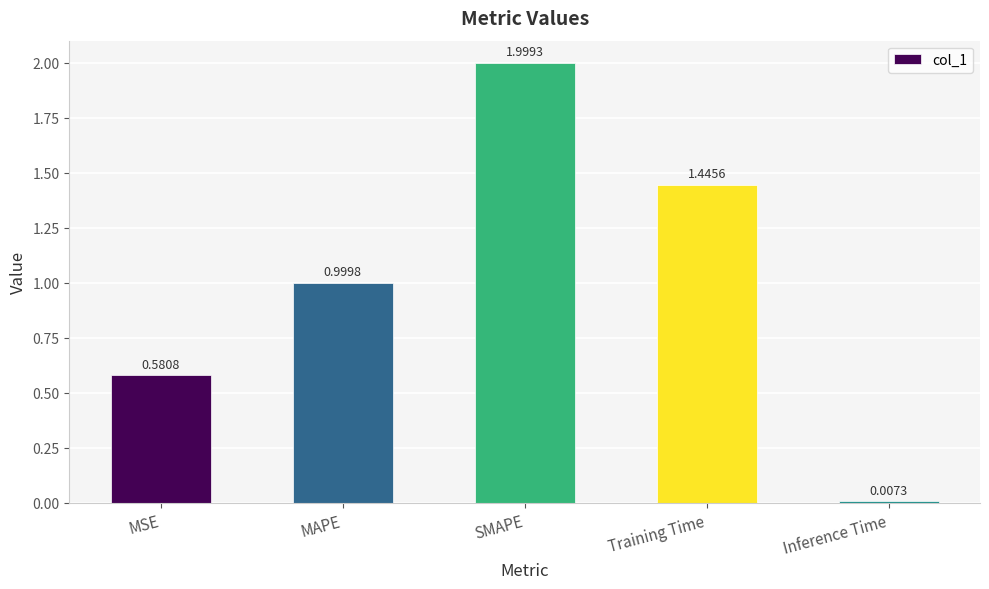

List the labels in order of value, largest first.

SMAPE, Training Time, MAPE, MSE, Inference Time